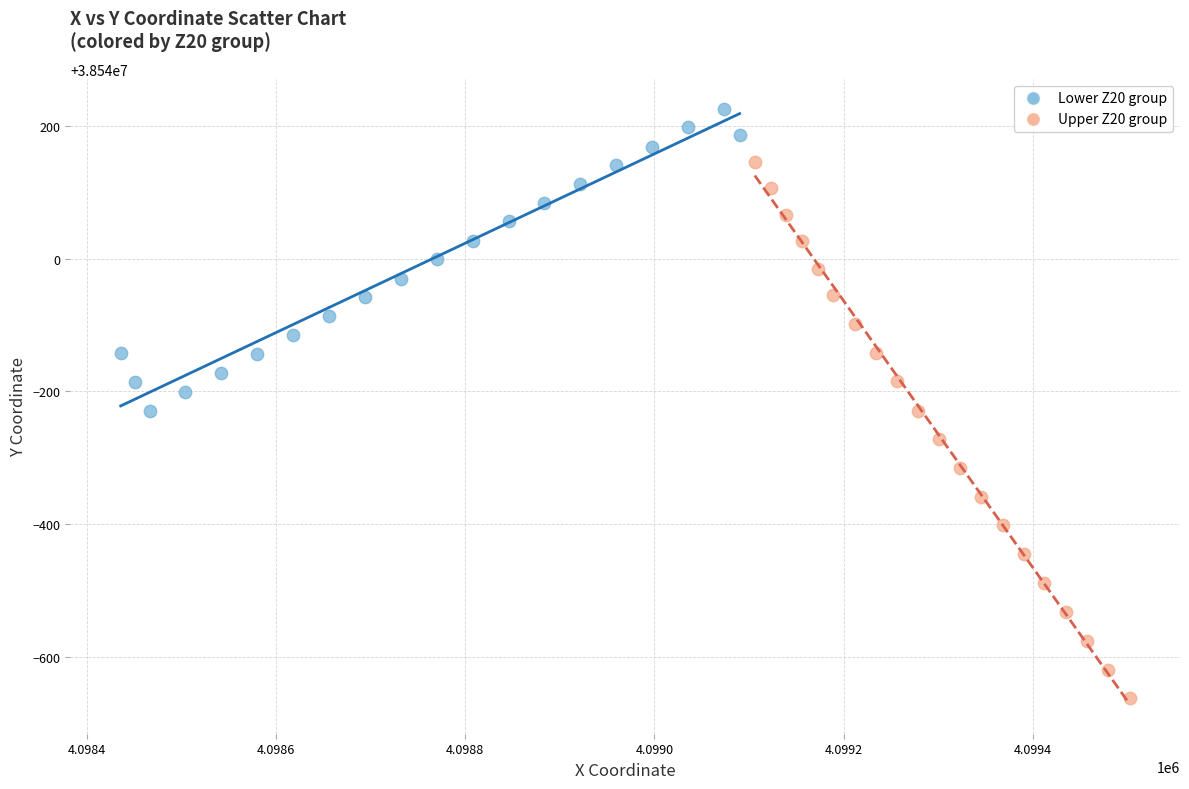

Which series has the largest Y range (max minus min)?

Upper Z20 group